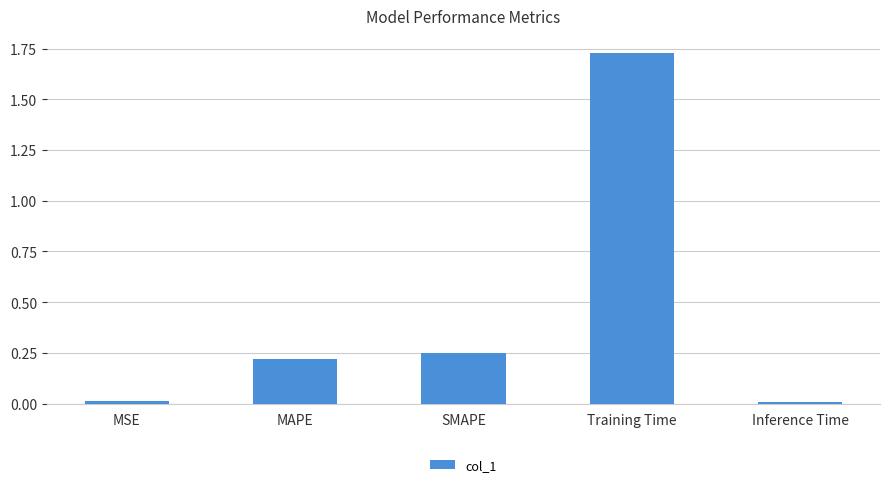

What is the sum of all values?

2.2